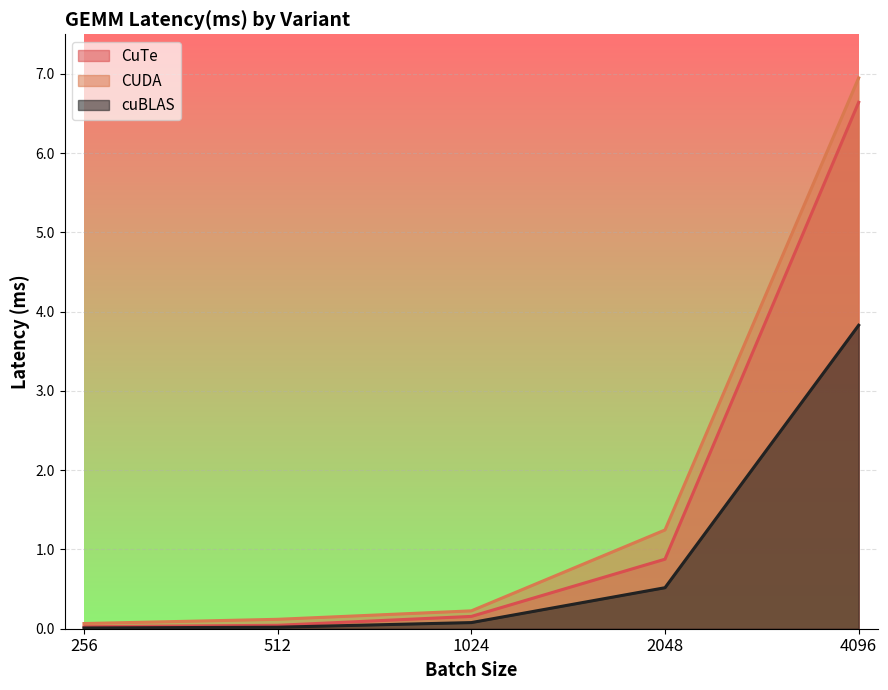

At how many categories does at least one series exceed 6?

1